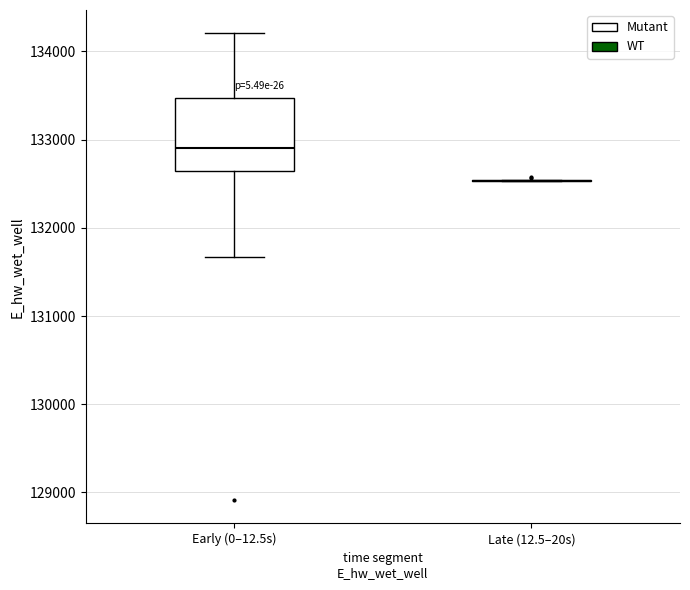

Reading left to right, read every box against the y-axis: the position of its median line, the range the box covers, and the ends of its whiskers. The values are not printed on the chart, so give them approximately, as read against the axis.

Early (0–12.5s): median 132900, box 132600 to 133500, whiskers 131700 to 134200
Late (12.5–20s): box collapsed to a line at 132500, whiskers 132500 to 132500